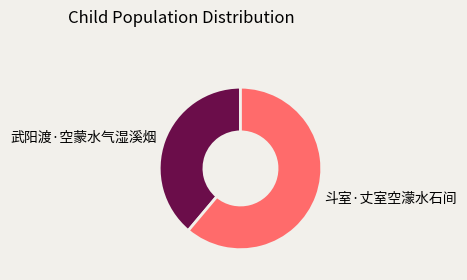

Which slice is the largest?

斗室·丈室空濛水石间